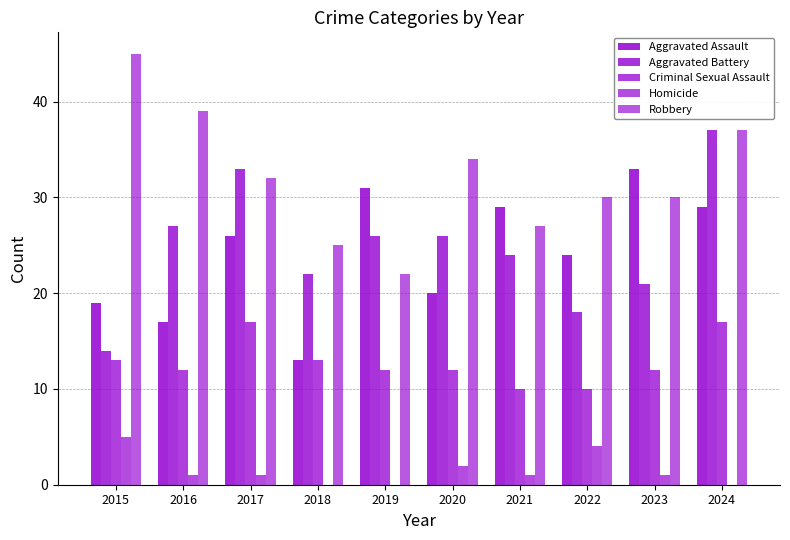

True or false: Aggravated Assault has a value of 29 at 2024.

True